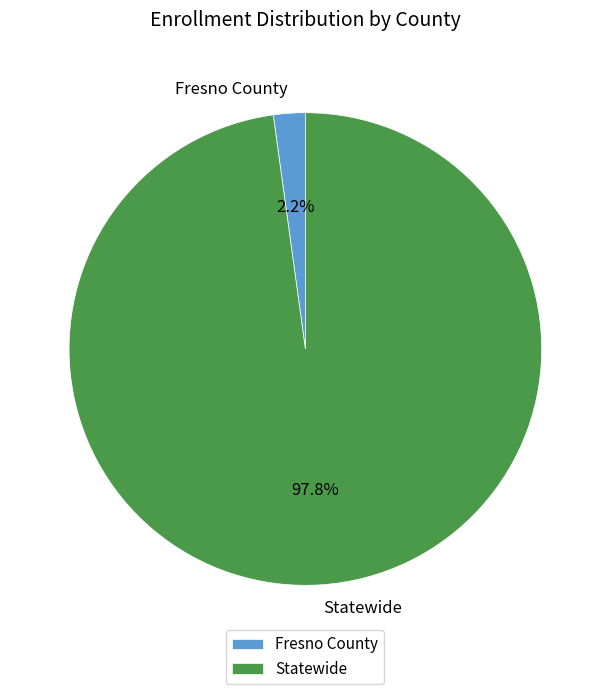

Which category accounts for the majority?

Statewide